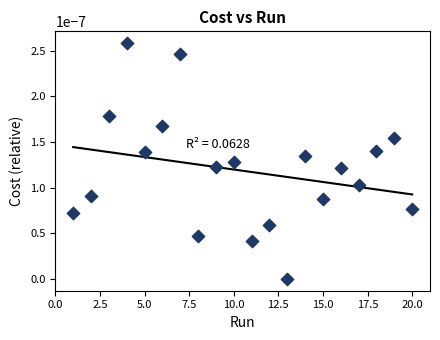

What is the range of X values (max minus min)?

19.0